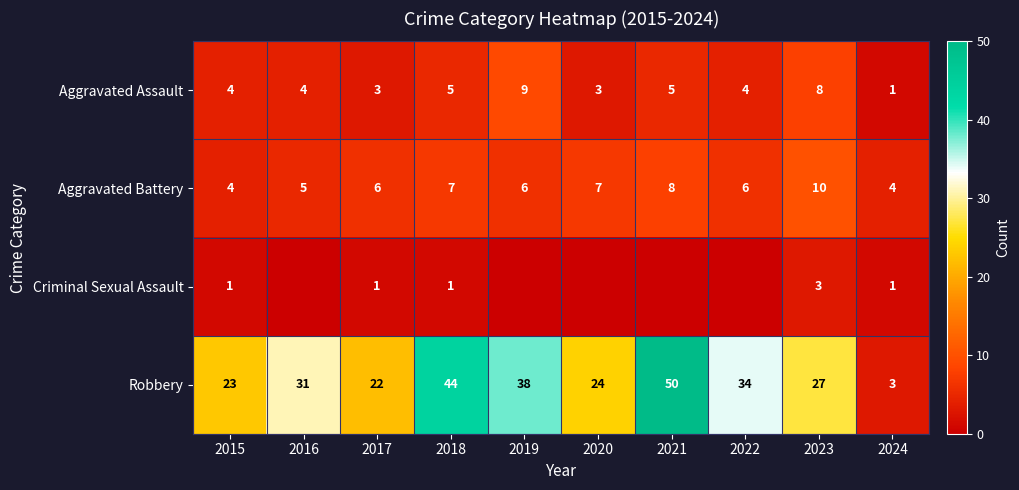

Count the number of categories in the chart.

10